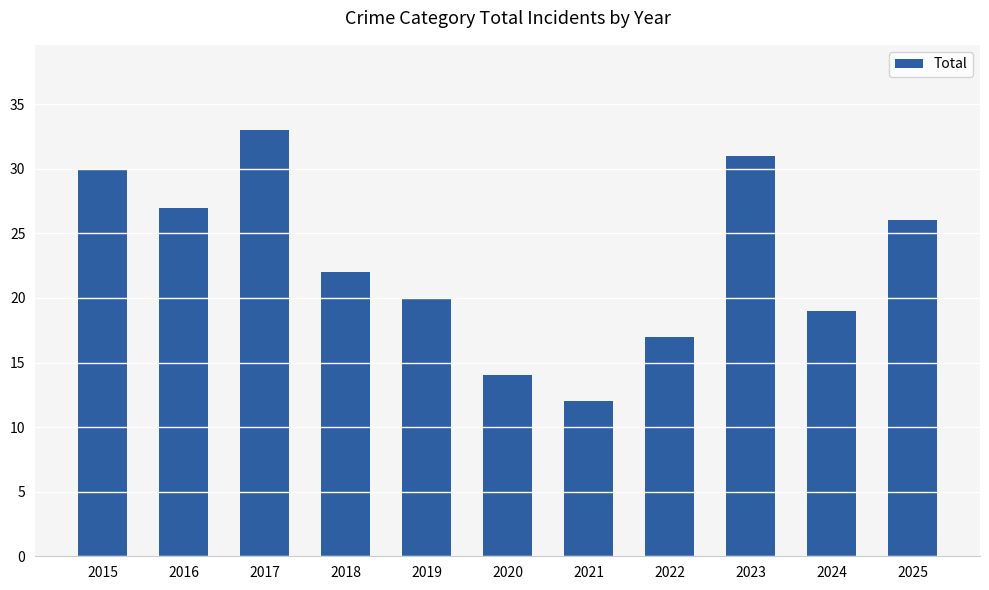

What is the change in value from 2022 to 2025?

+9